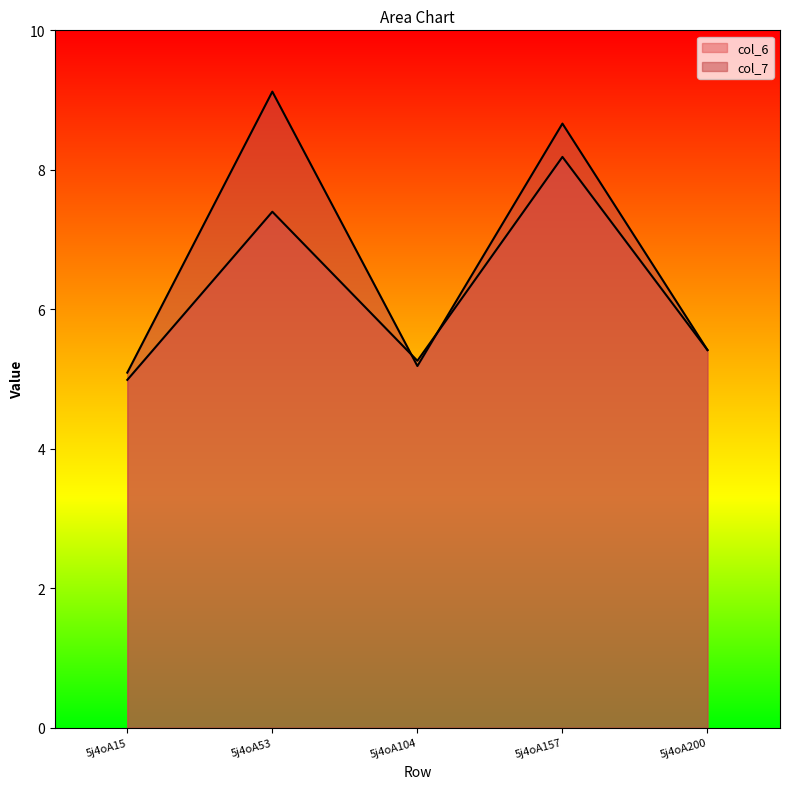

At how many categories does at least one series exceed 5?

5